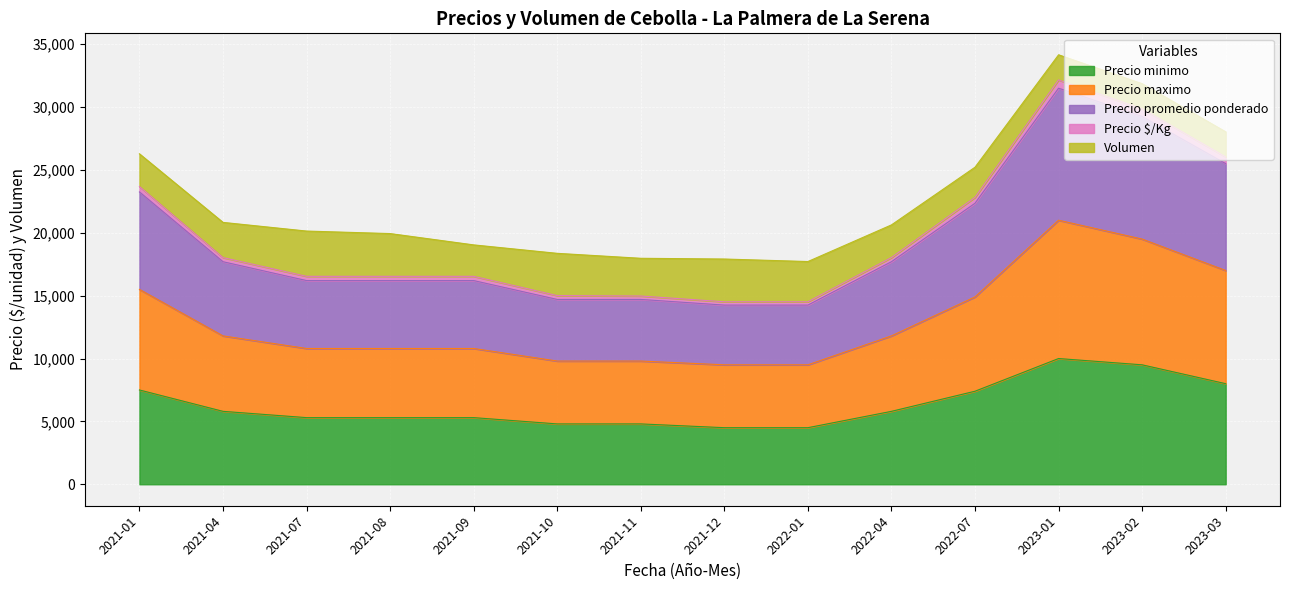

What is the highest value of the Precio minimo series?

10000